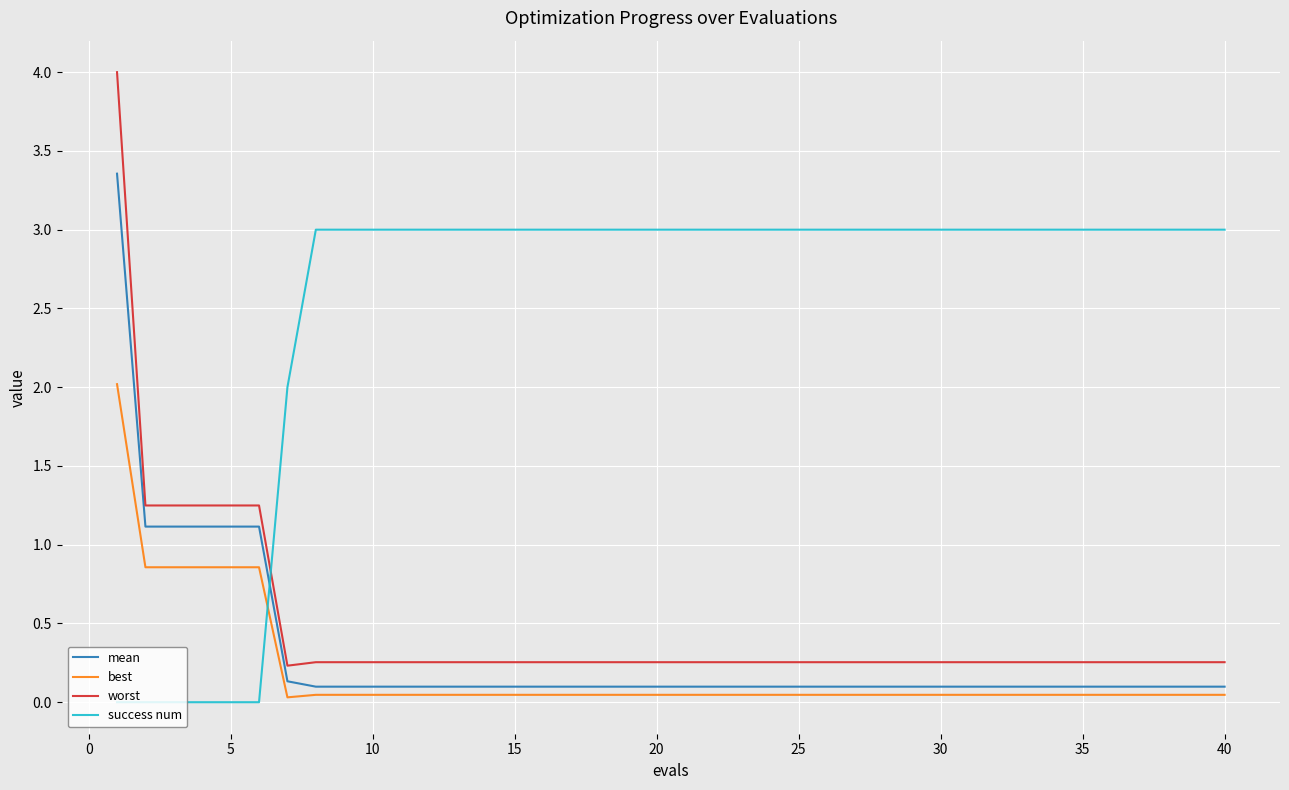

Which series has the largest total across all categories?

success num